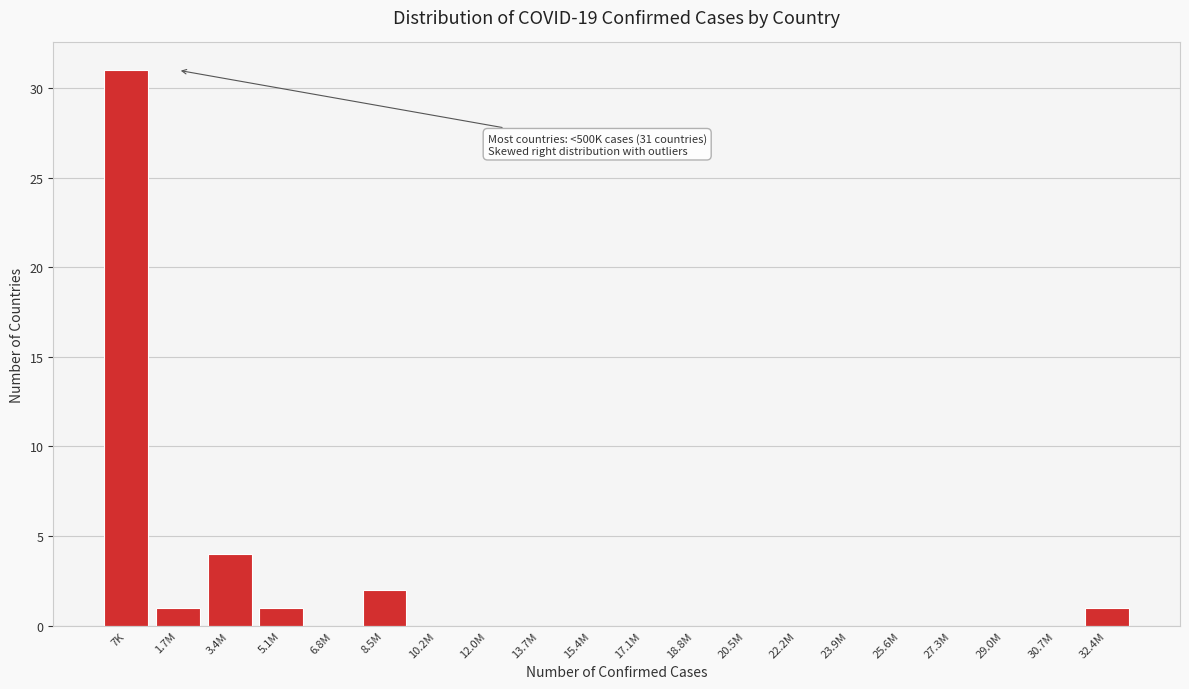

Reading left to right, extract all data points from this chart.

7K=31	1.7M=1	3.4M=4	5.1M=1	6.8M=0	8.5M=2	10.2M=0	12.0M=0	13.7M=0	15.4M=0	17.1M=0	18.8M=0	20.5M=0	22.2M=0	23.9M=0	25.6M=0	27.3M=0	29.0M=0	30.7M=0	32.4M=1